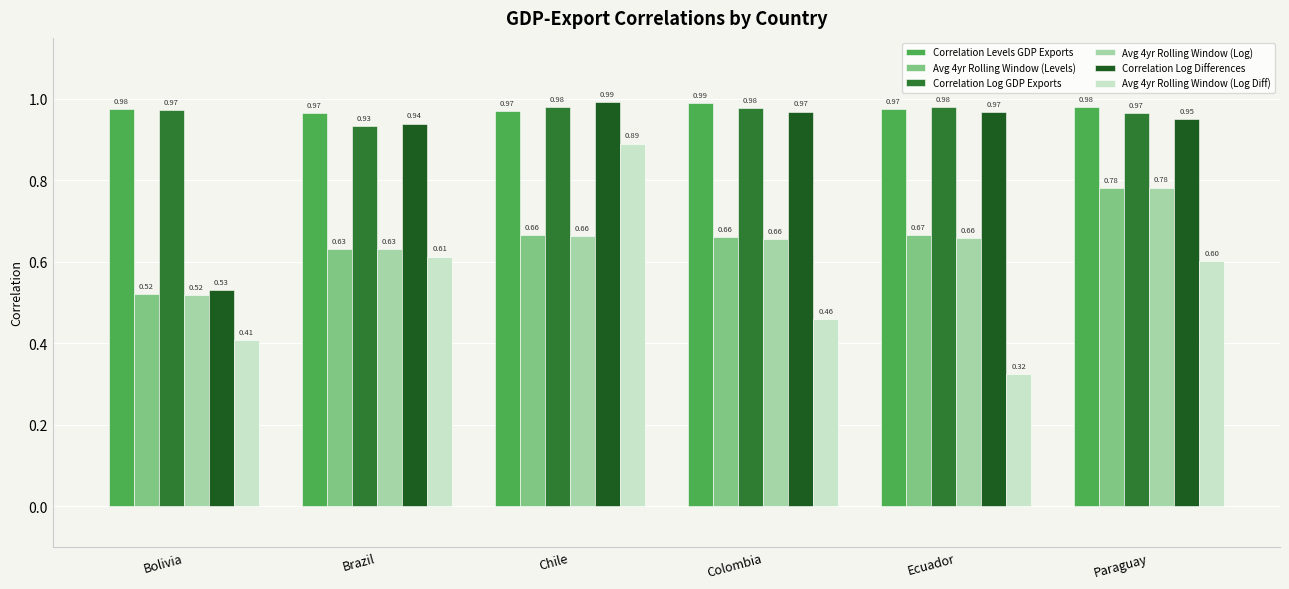

Which series changed the most between Brazil and Chile?

Avg 4yr Rolling Window (Log Diff)